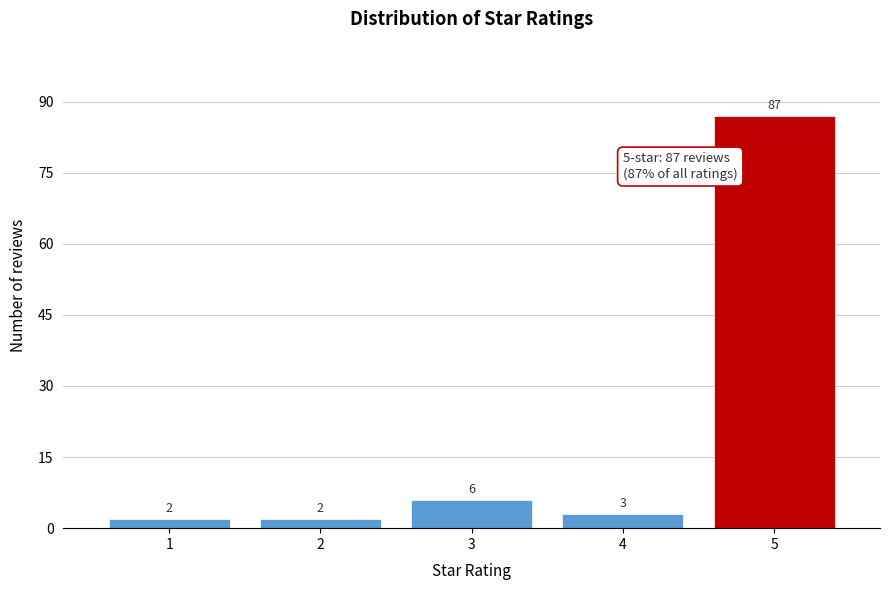

Reading left to right, extract all data points from this chart.

1=2	2=2	3=6	4=3	5=87